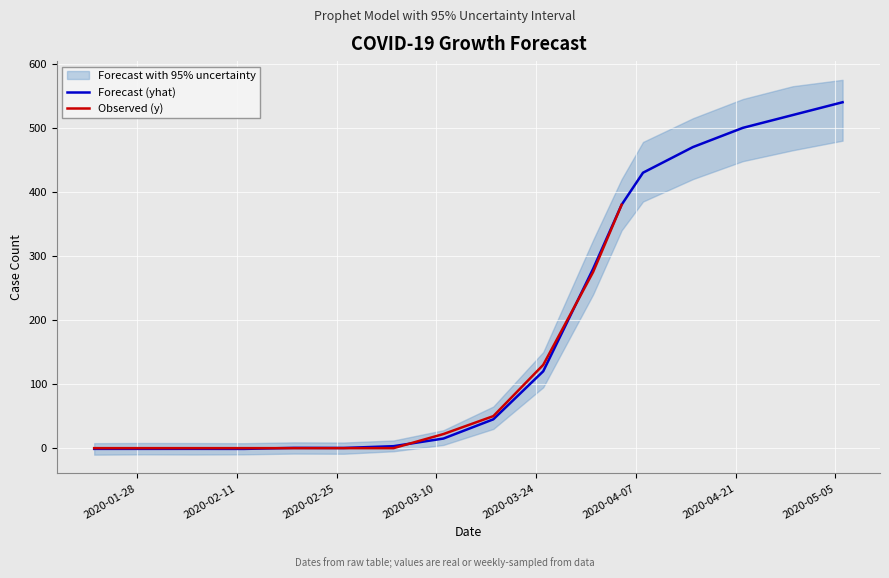

What is the label of the 5th point from the left?

2020-03-24